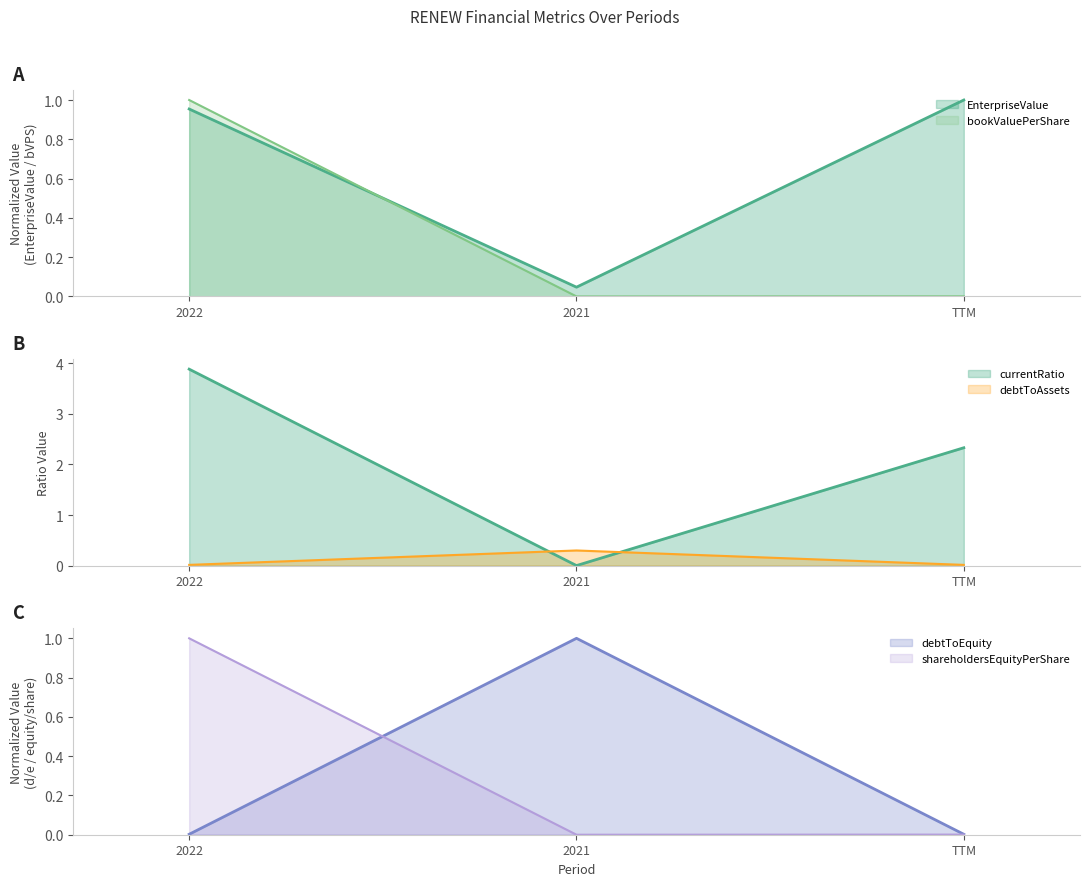

What is the label of the 2nd point from the left?

2021